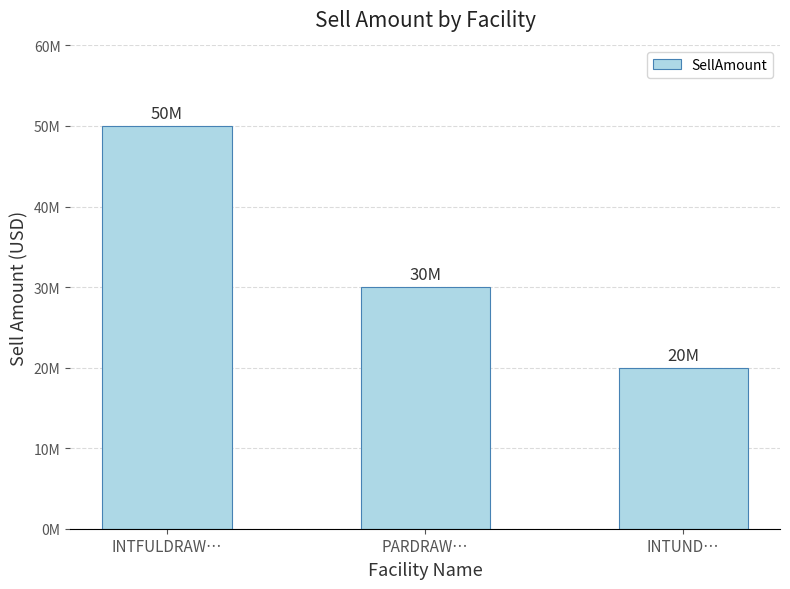

Does the chart contain any negative values?

No